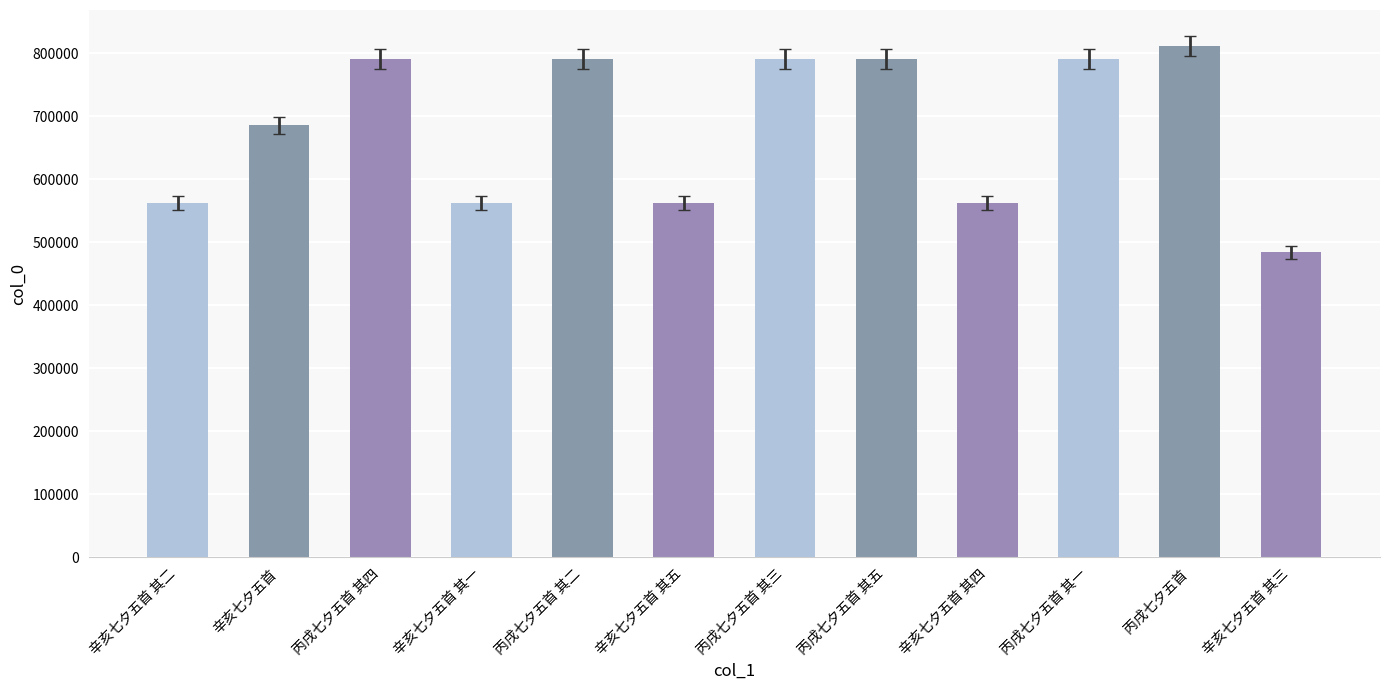

The chart shows a value of 494750 at 丙戌七夕五首 其四. True or false?

False